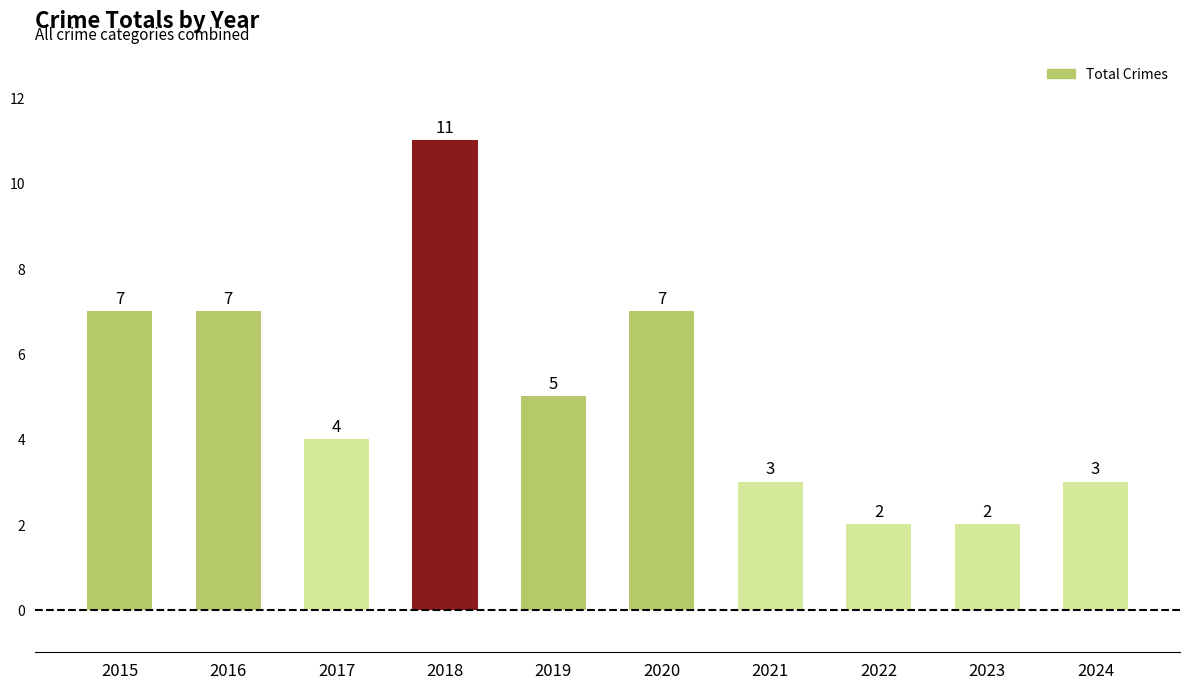

What is the change in value from 2016 to 2023?

-5